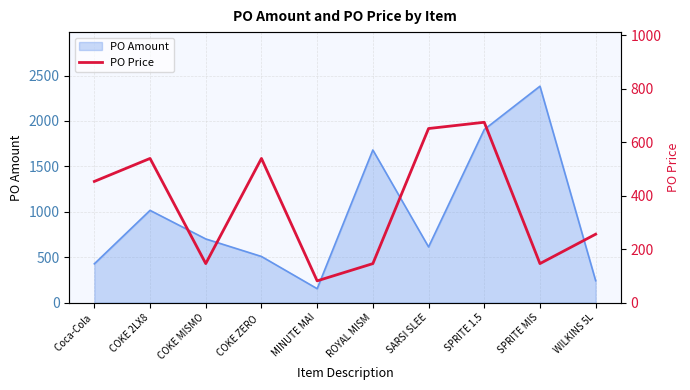

True or false: the data shows 99.5 at WILKINS 5L.

False